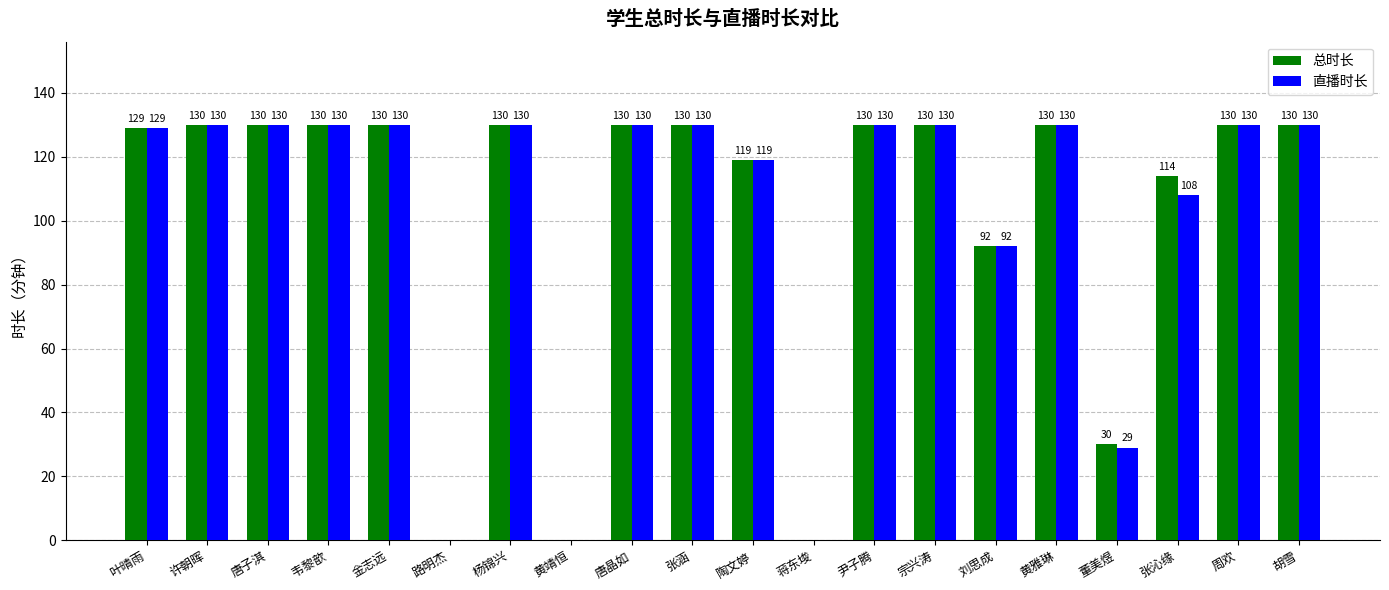

What is the sum of the 直播时长 values at 许朝晖 and 刘思成?

222